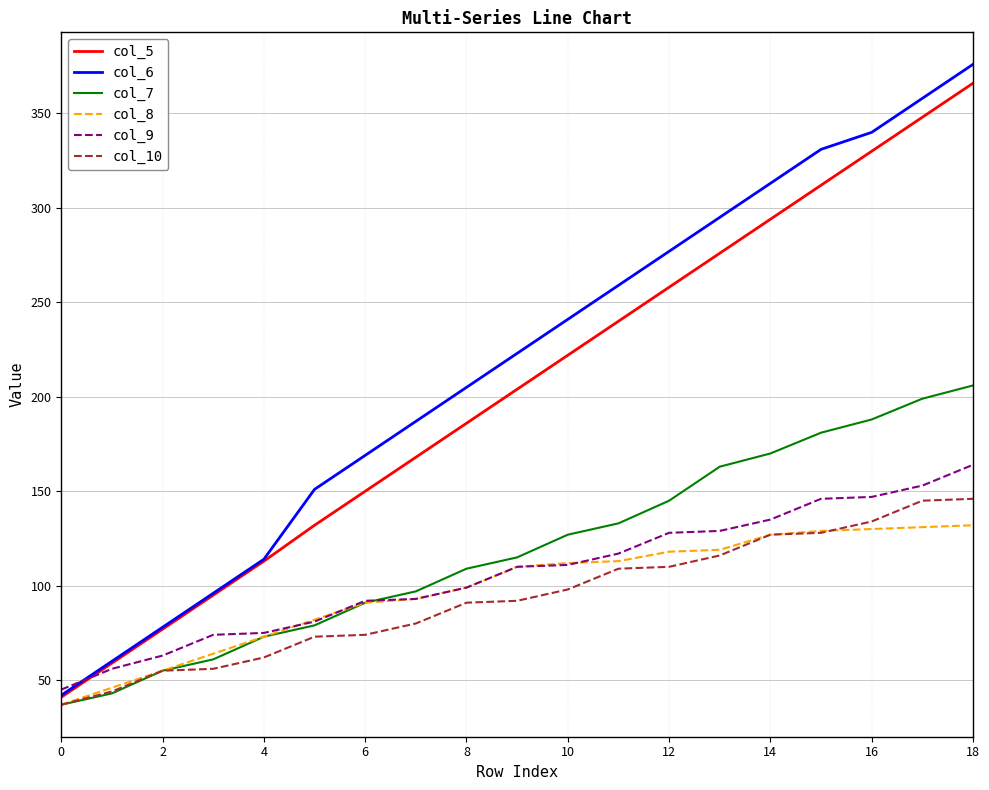

What is the minimum value for col_5?

41